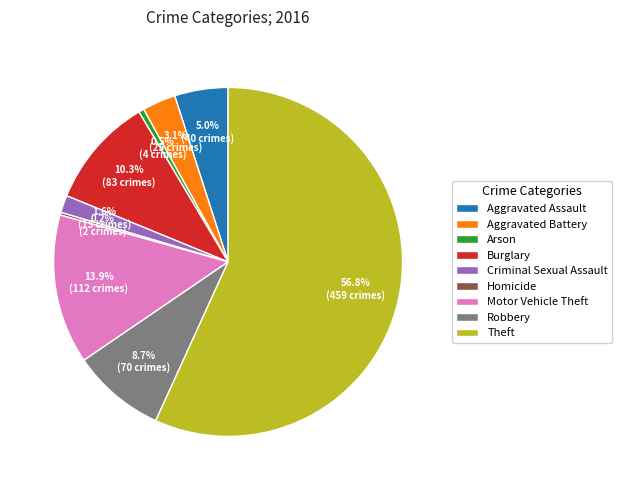

What percentage is the Criminal Sexual Assault slice, to the nearest percent?

2%